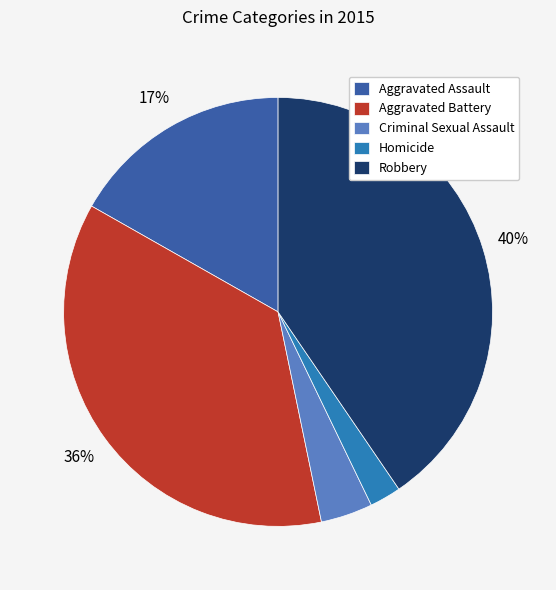

Between Aggravated Battery and Aggravated Assault, which is larger?

Aggravated Battery